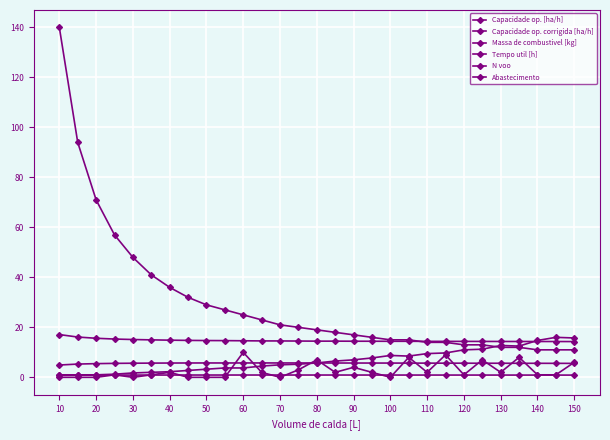

How many lines are shown in the chart?

6